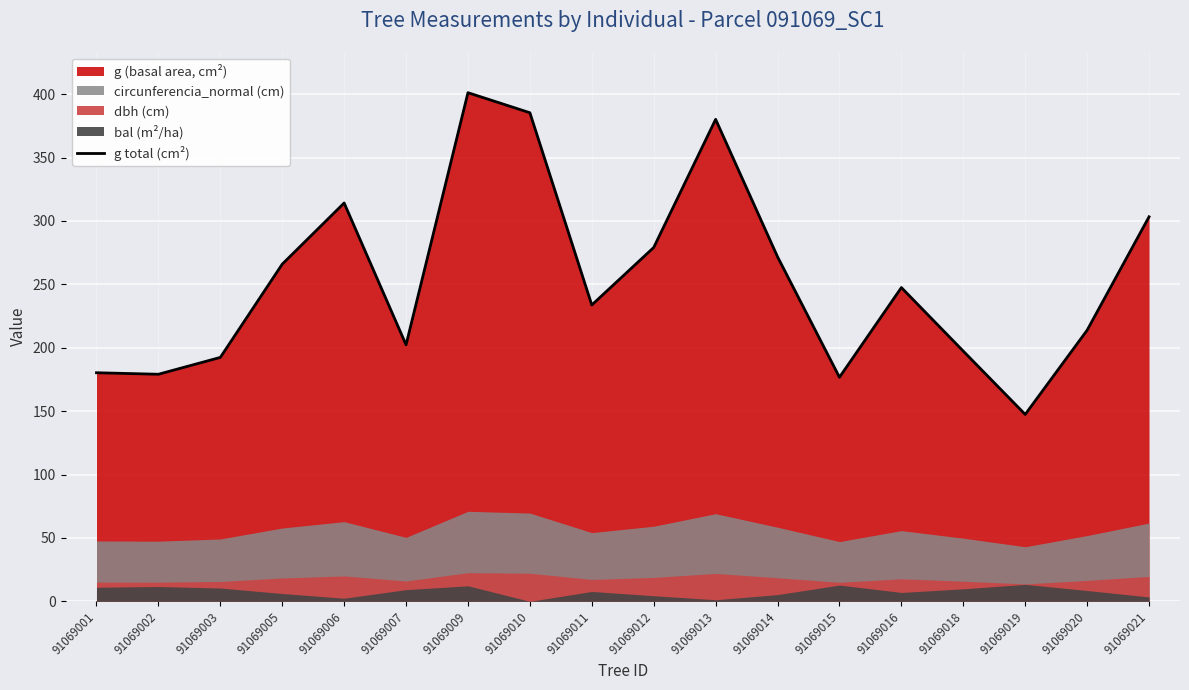

What is the difference between the values at 91069011 and 91069010?

151.6